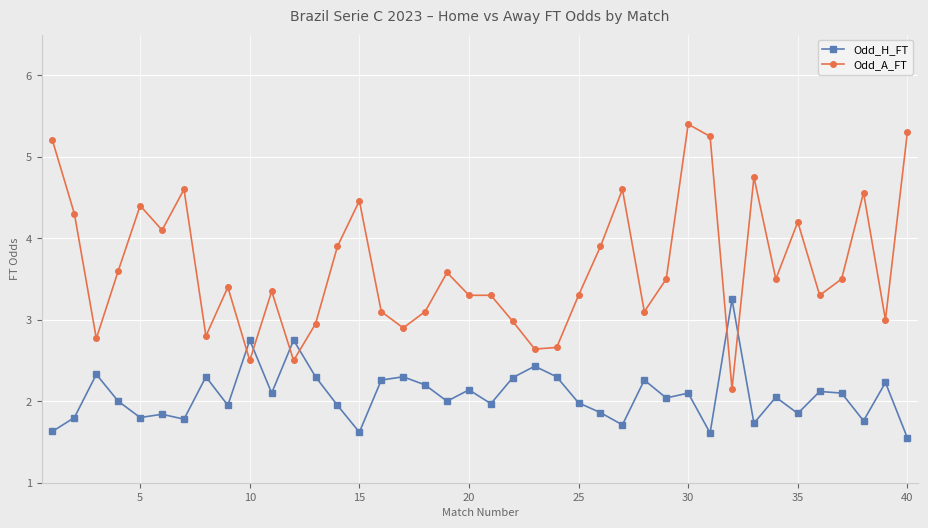

True or false: Odd_H_FT has more than 2 interior local peaks.

True